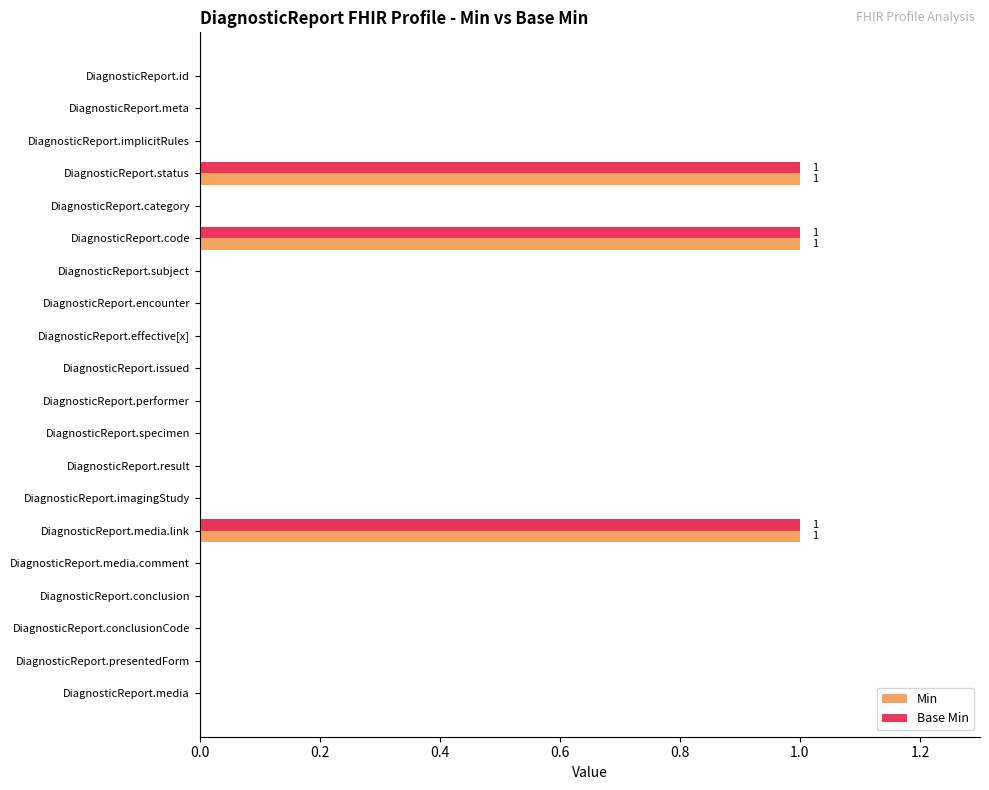

The Min series shows -1 at DiagnosticReport.subject. True or false?

False